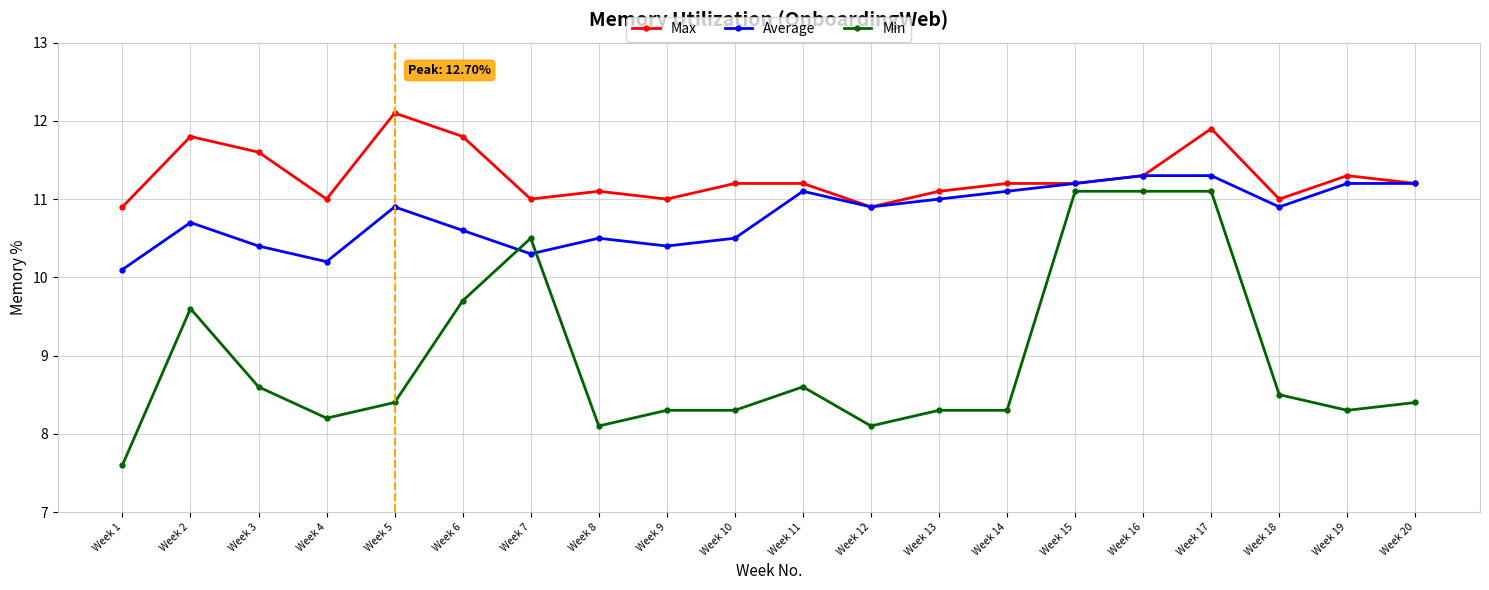

After their last crossing, which series has the higher values: Average or Min?

Average